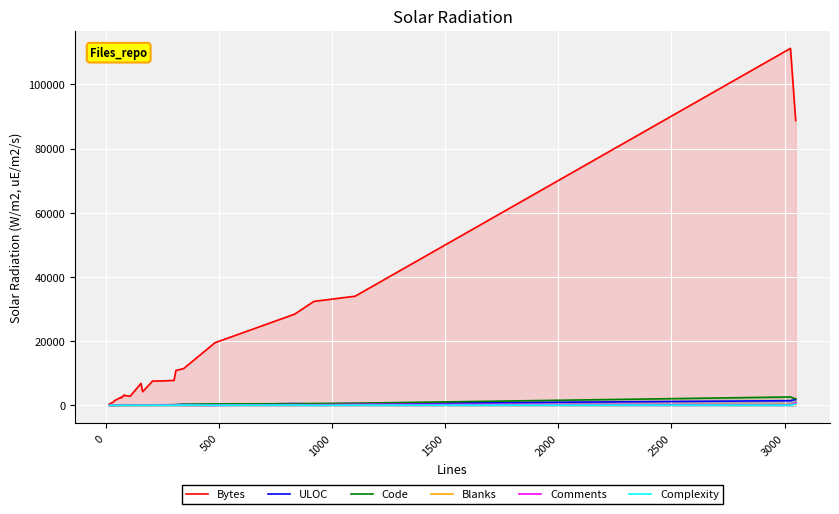

Which series has the largest total across all categories?

Bytes